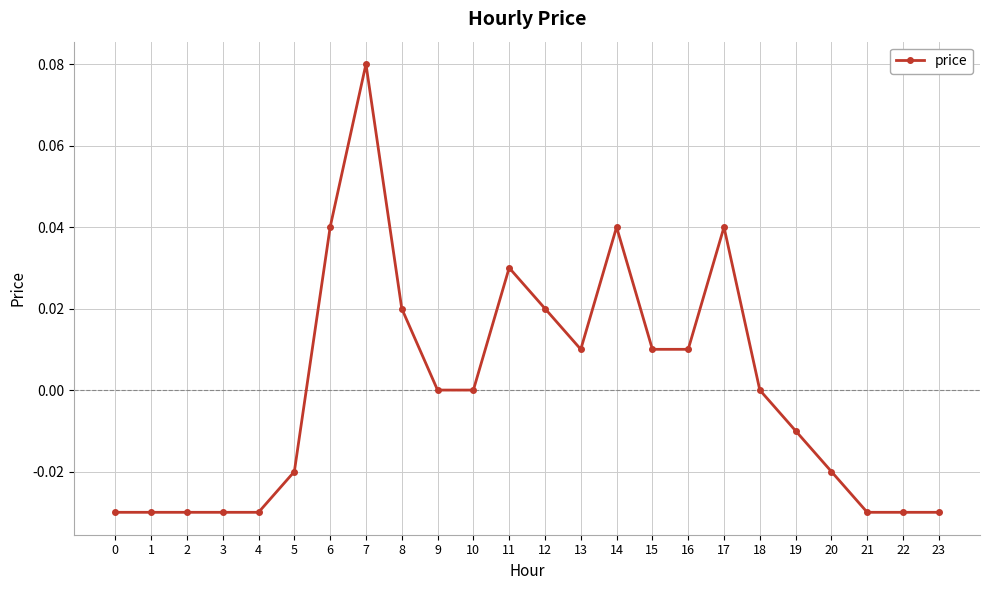

Which has a higher value, 15 or 10?

15